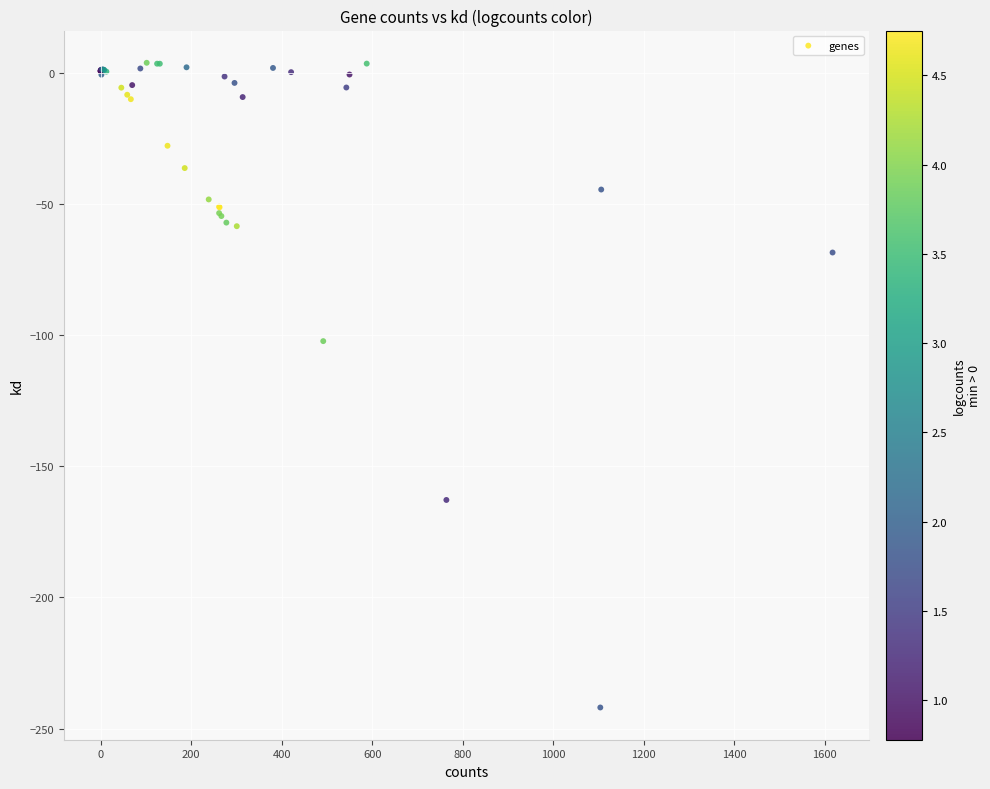

What Y value in the scatter plot is closest to -119?

-102.3